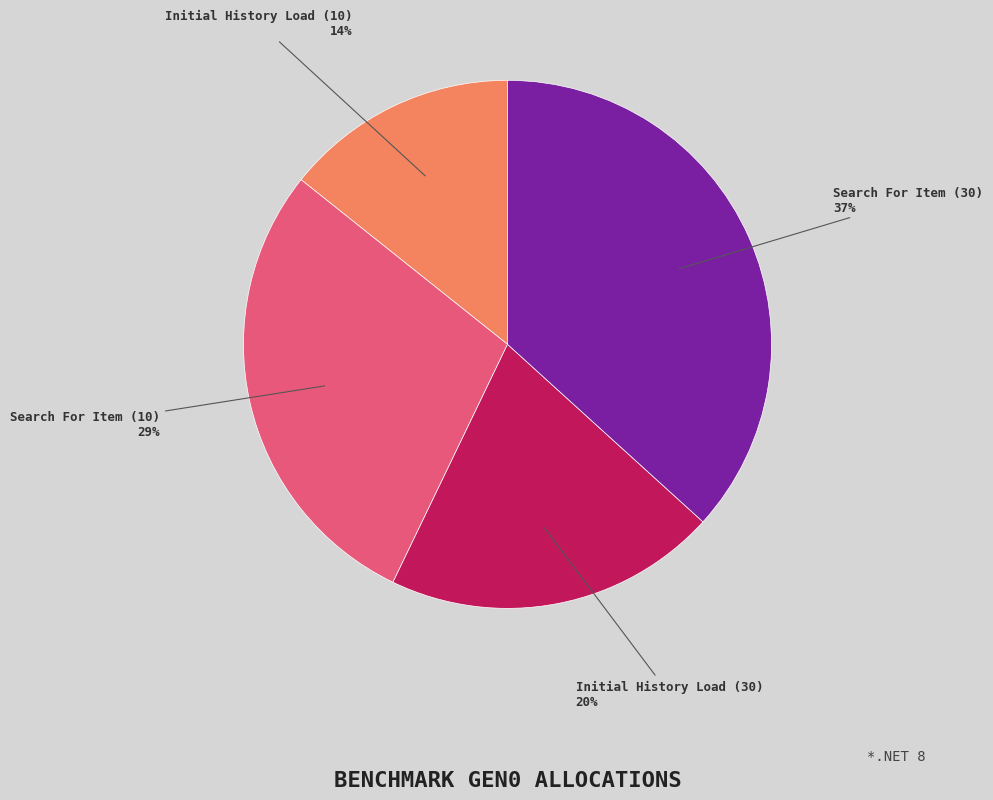

Which category has the biggest portion of the pie?

Search For Item (30)